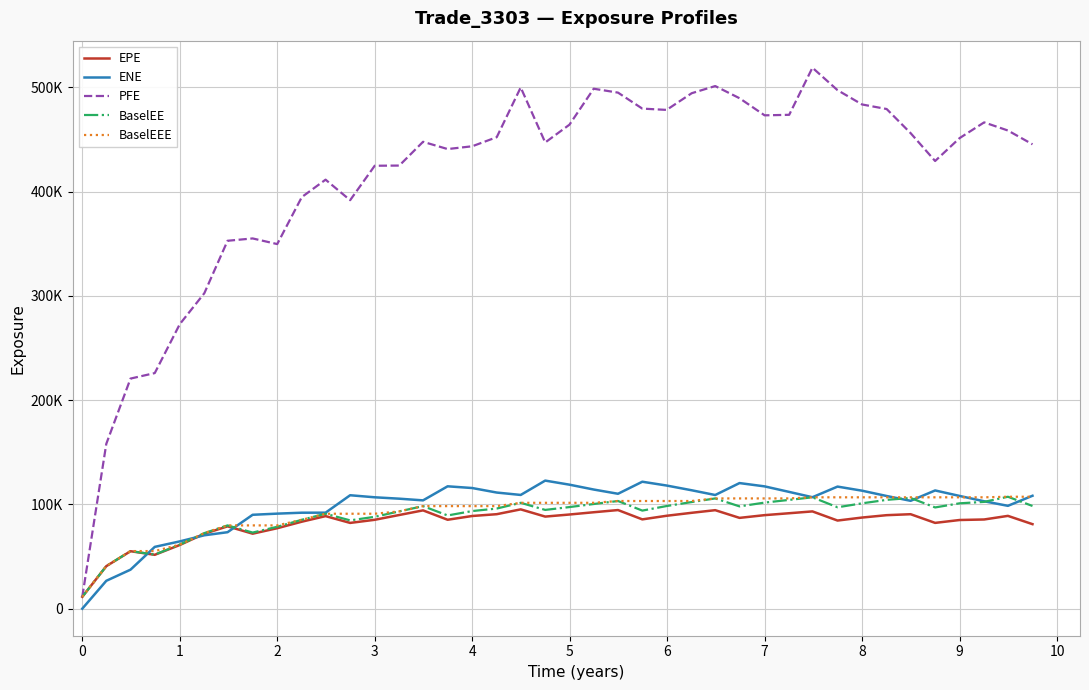

What is the greatest value displayed?

518717.0